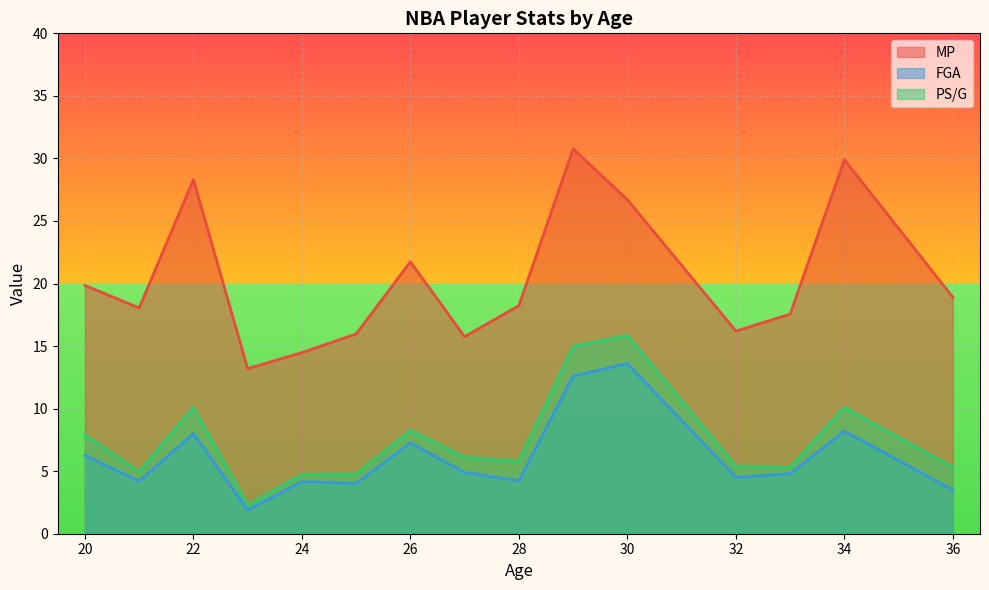

Rank the series at 22 from lowest to highest value.

FGA, PS/G, MP